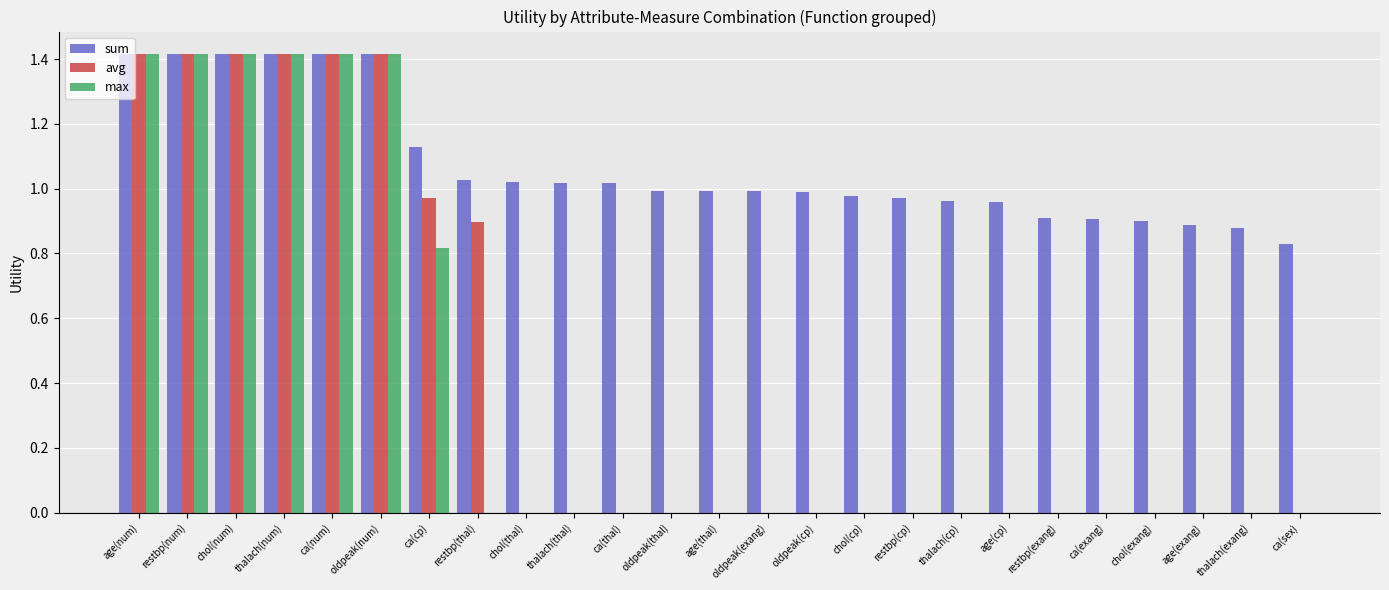

What is the sum of all sum values?

26.8